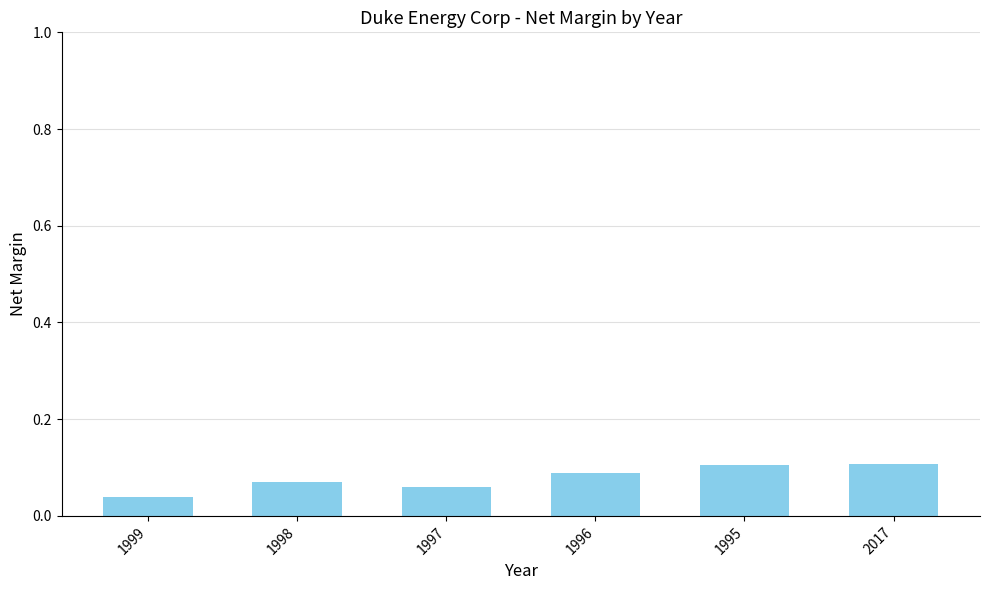

Does the chart contain any negative values?

No